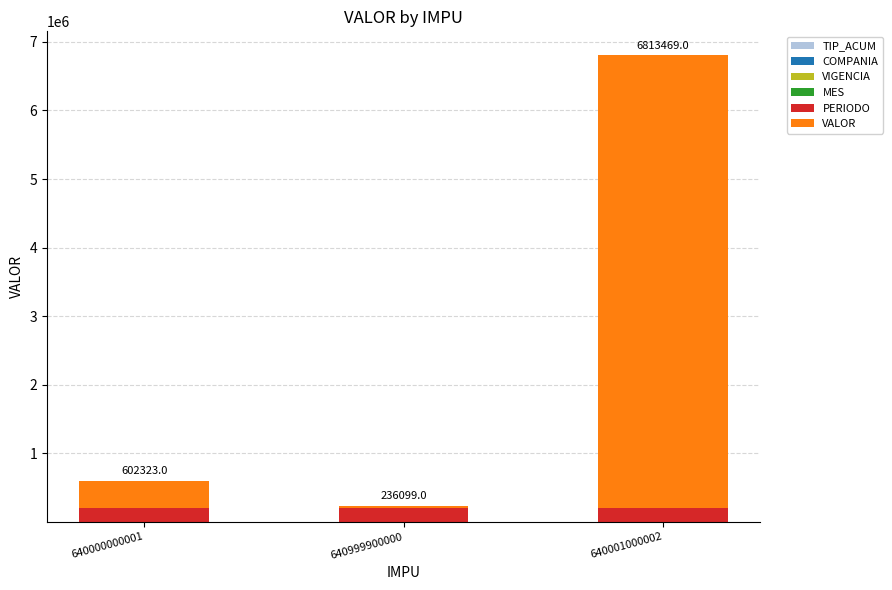

At which category is the sum across all series the highest?

640001000002